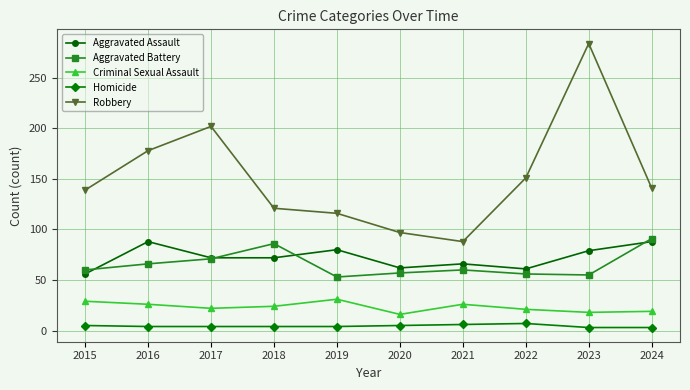

Which series has the largest range (max minus min)?

Robbery